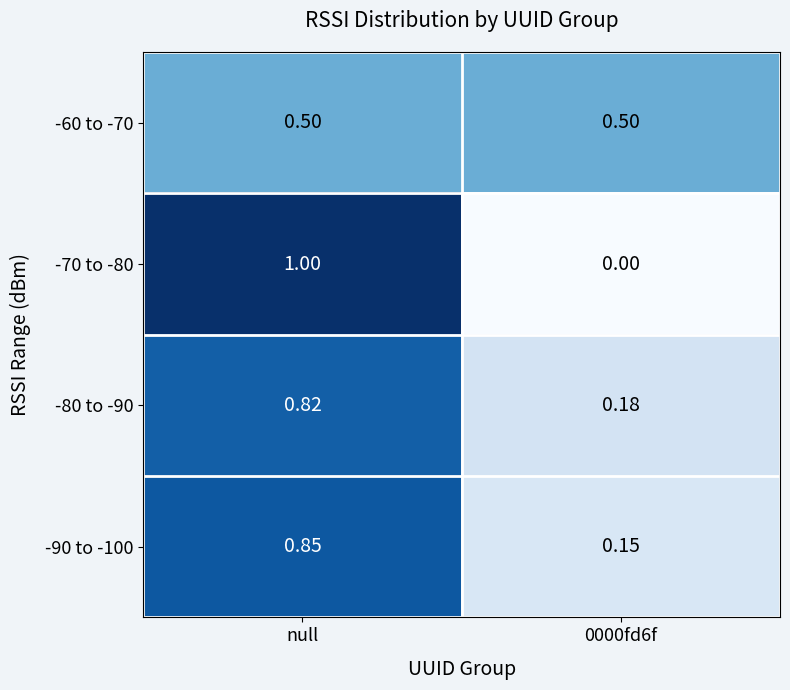

Is the value of -90 to -100 at 0000fd6f greater than the value of -70 to -80 at 0000fd6f?

Yes